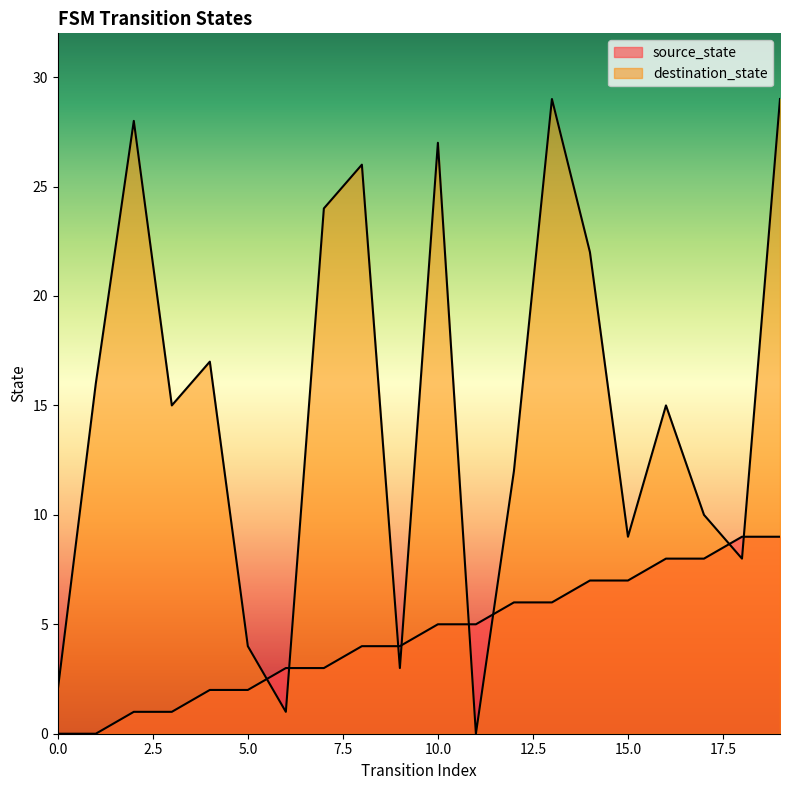

What is the approximate value of source_state at 12?

6